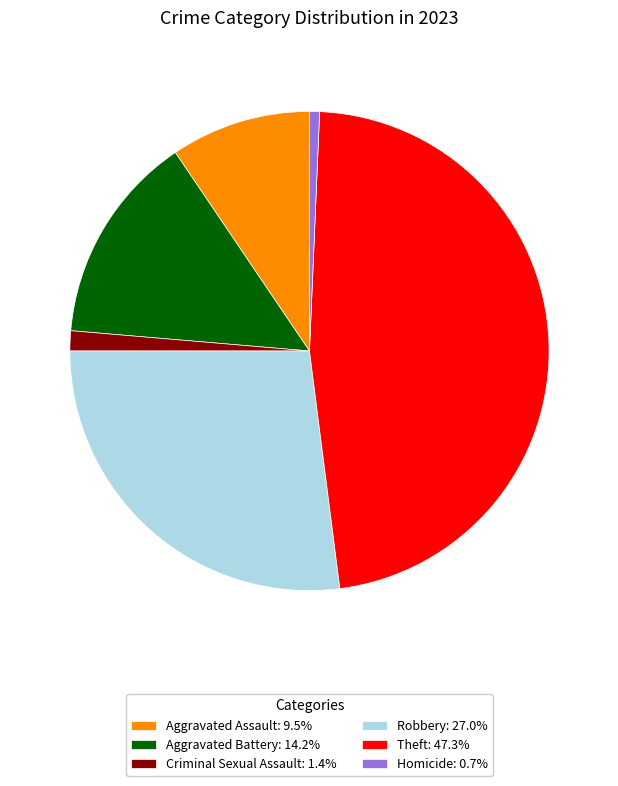

Approximately how many times larger is the value at Aggravated Assault: 9.5% compared to Aggravated Battery: 14.2%?

0.7